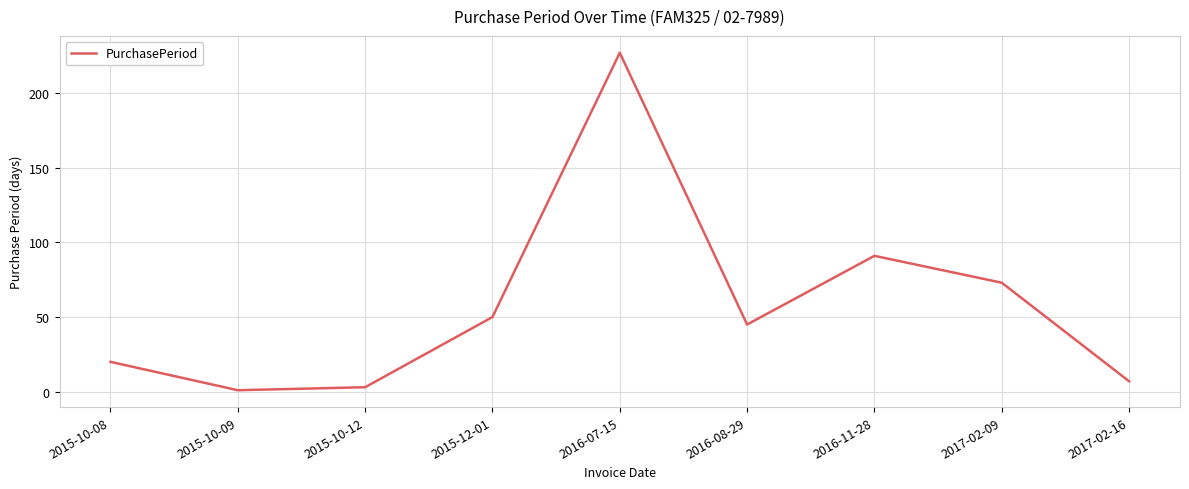

What is the minimum value shown in the chart?

1